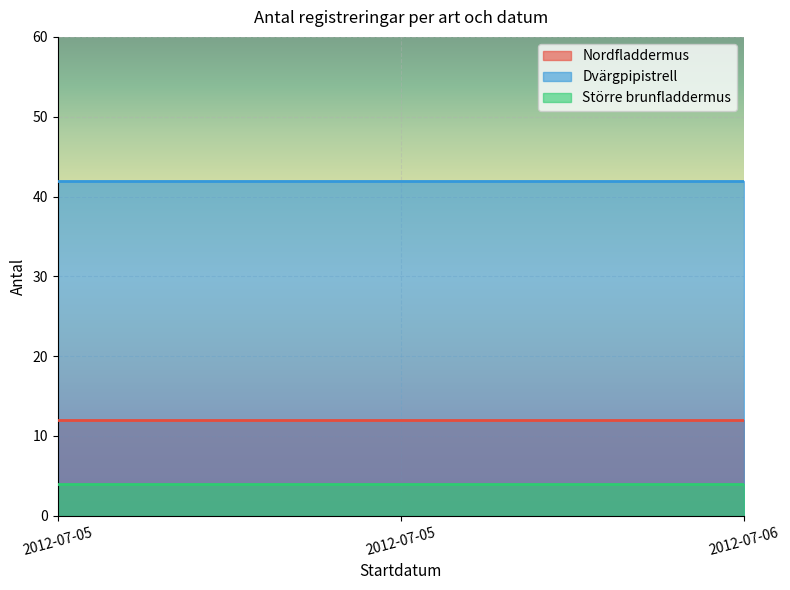

Is it true that Nordfladdermus equals 12 at 2012-07-05?

True